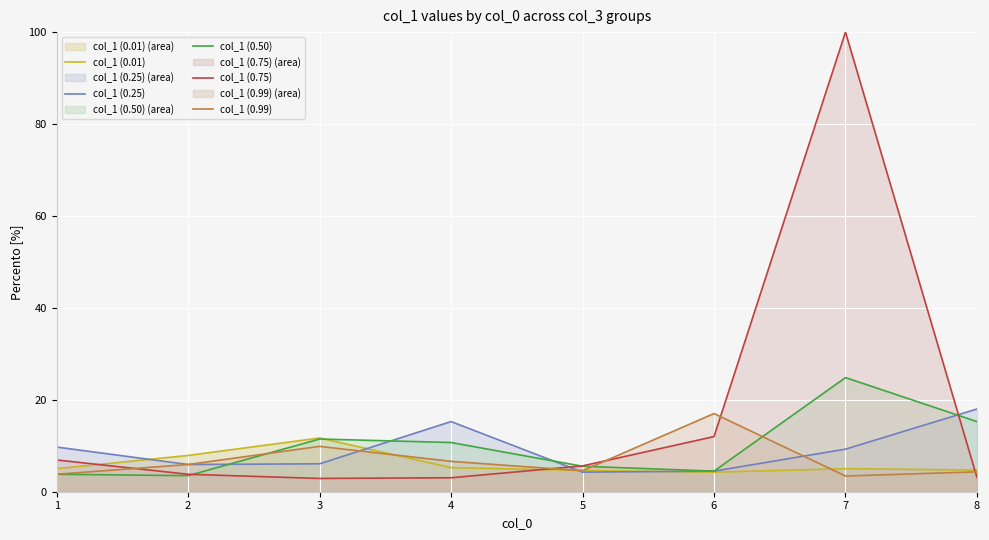

At which label is col_1 (0.25) closest to 11?

1